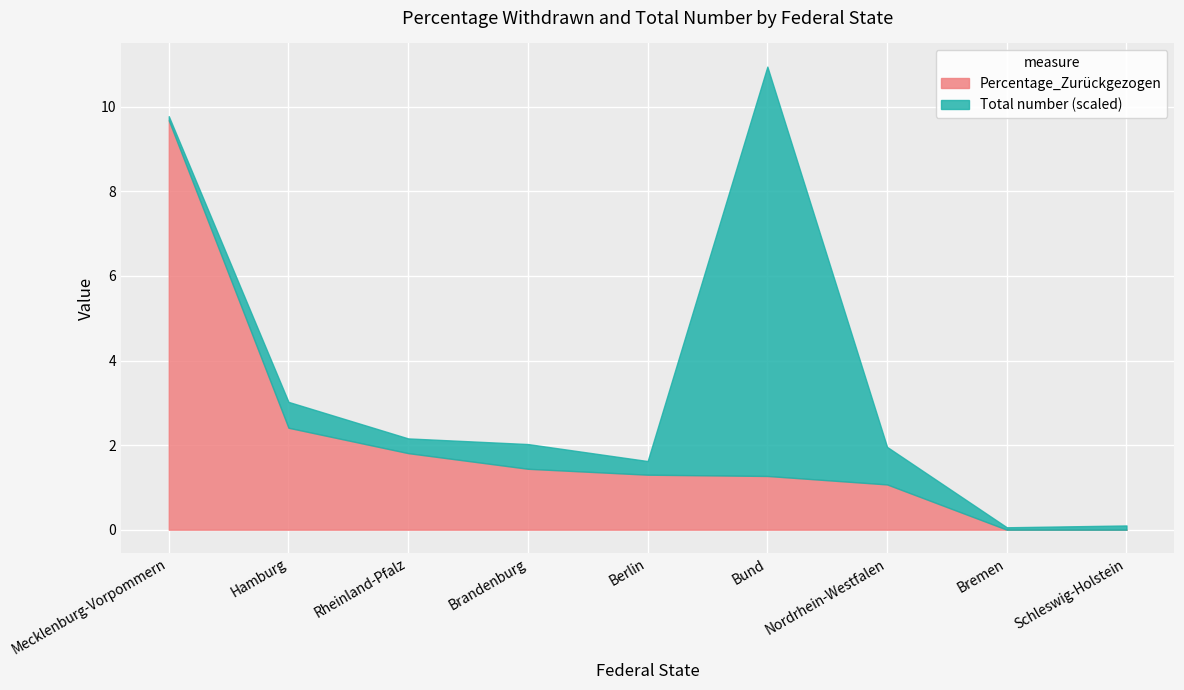

What is the sum of the values at Schleswig-Holstein and Hamburg?

2.4